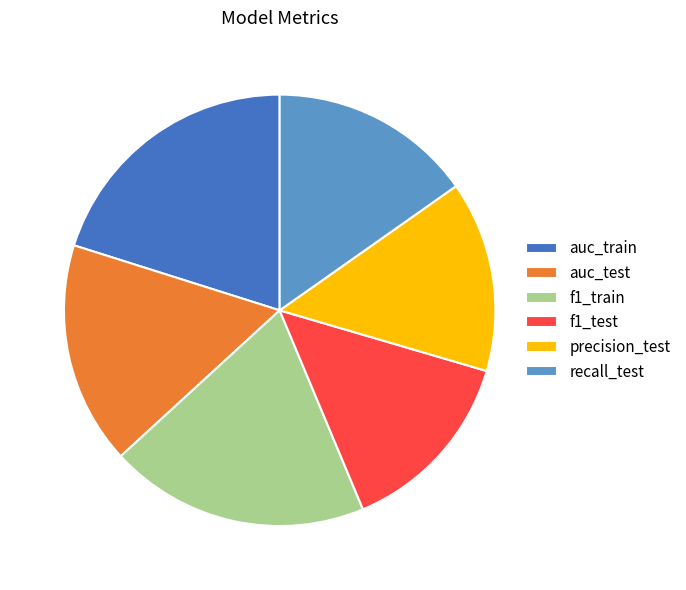

Is there a majority slice in this chart?

No